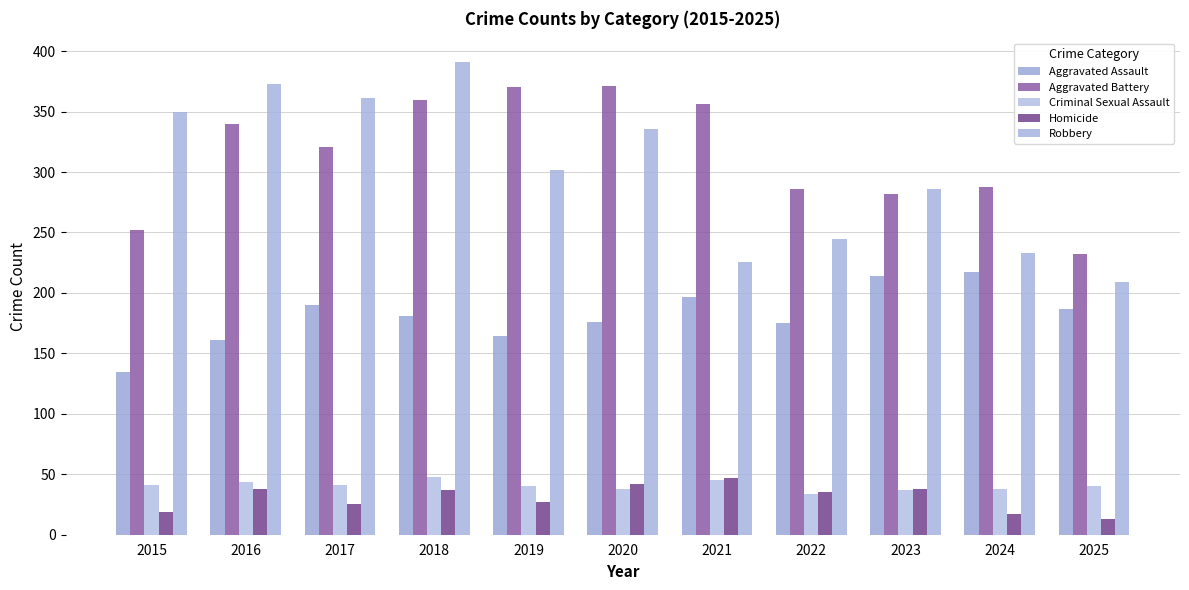

Where does the Criminal Sexual Assault series first go above 40?

2015